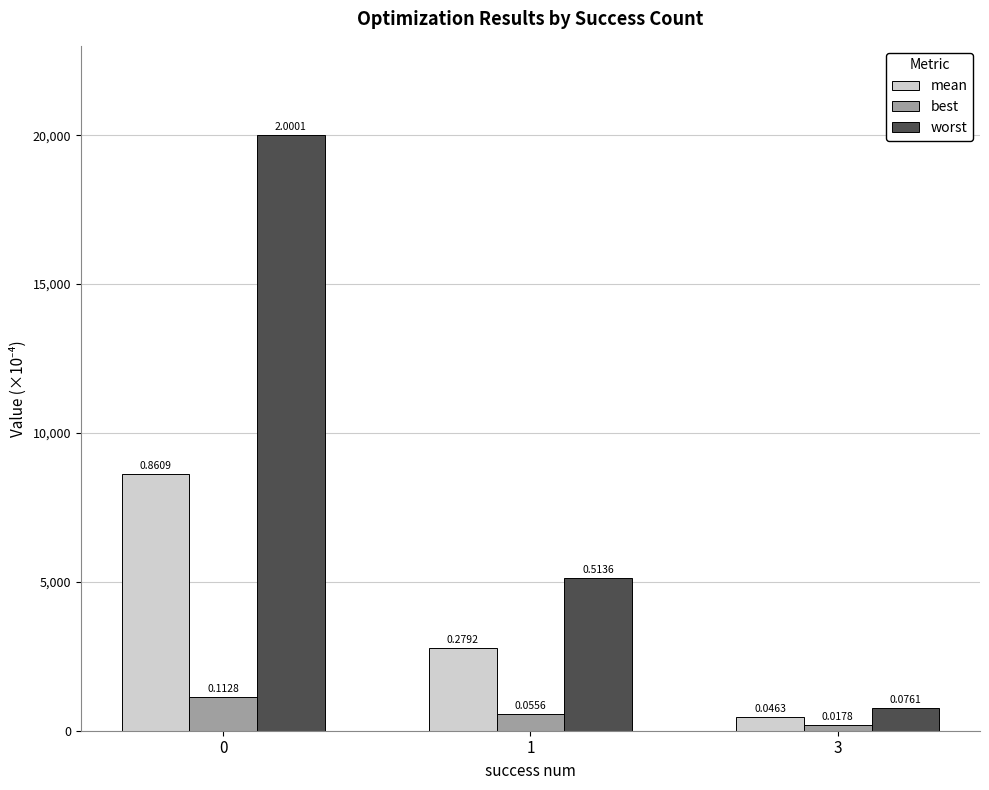

The mean series shows 462.8 at 3. True or false?

True